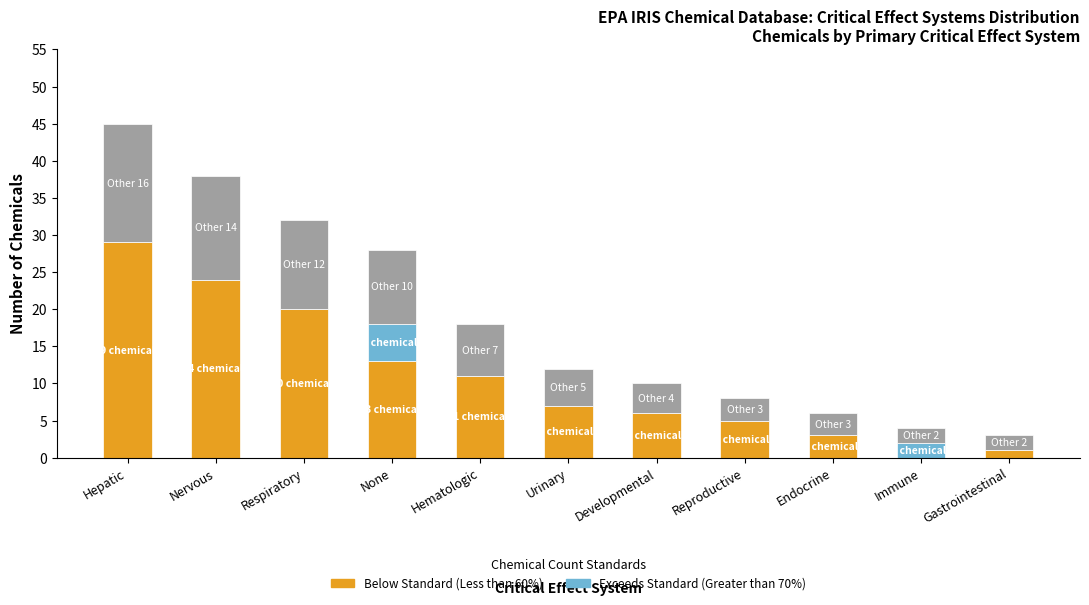

What is the total value across all series at Immune?

4